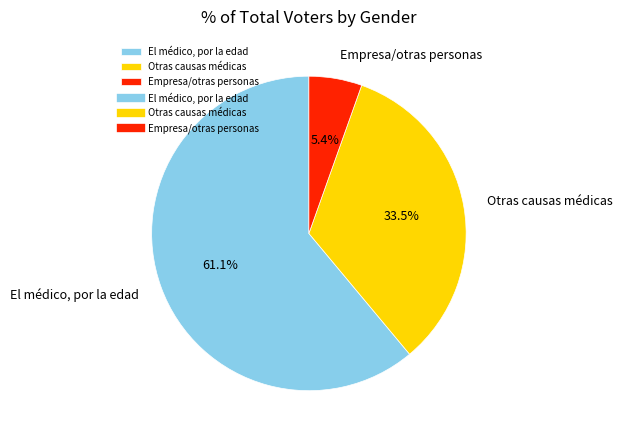

To the nearest percent, what is the average slice percentage?

33%